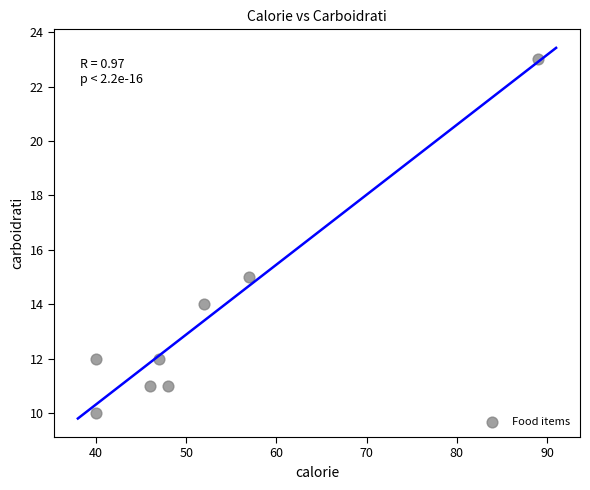

What Y value in the scatter plot is closest to 16?

15